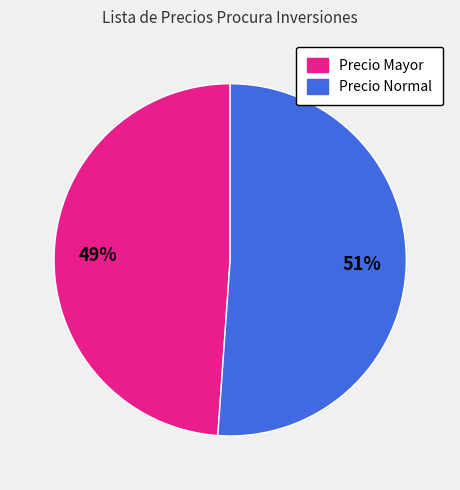

Is there a majority slice in this chart?

Yes